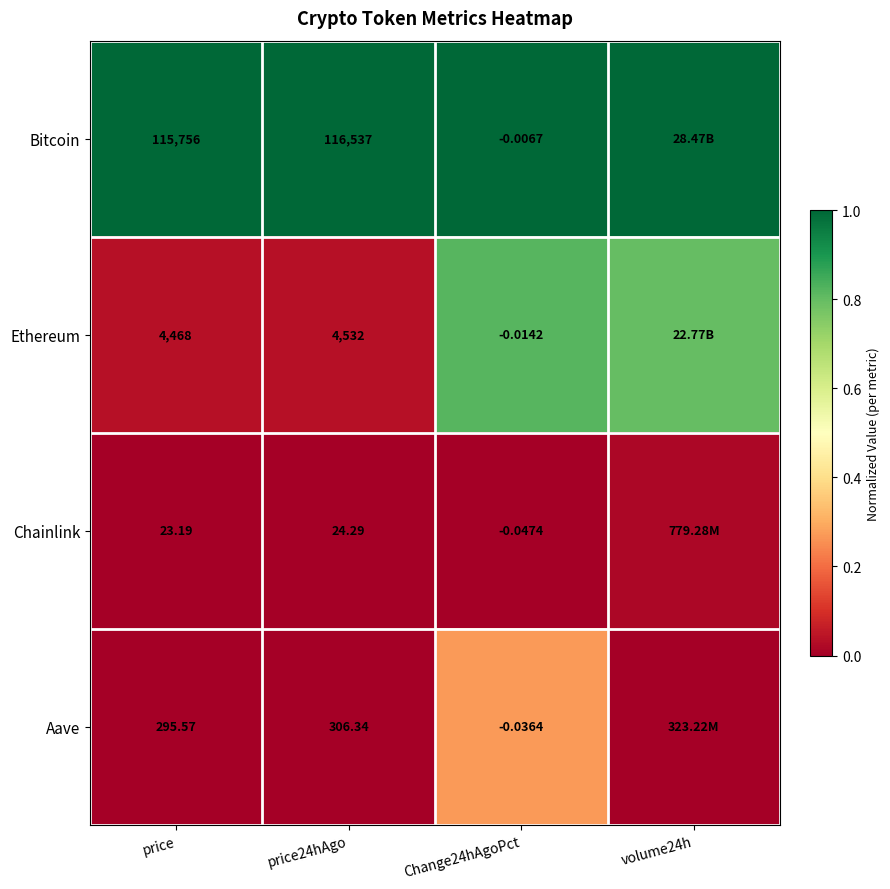

At Change24hAgoPct, list the series in order from largest to smallest.

Bitcoin, Ethereum, Aave, Chainlink